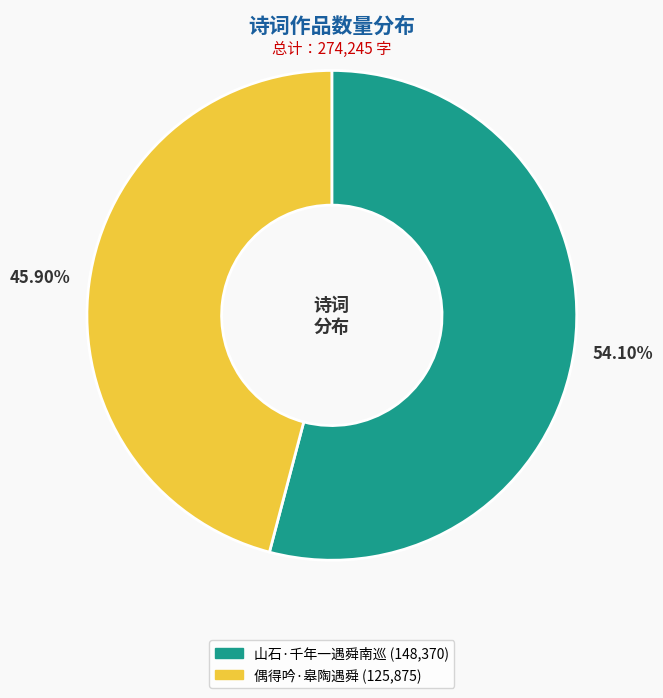

Which category has the smallest portion of the pie?

偶得吟·皋陶遇舜